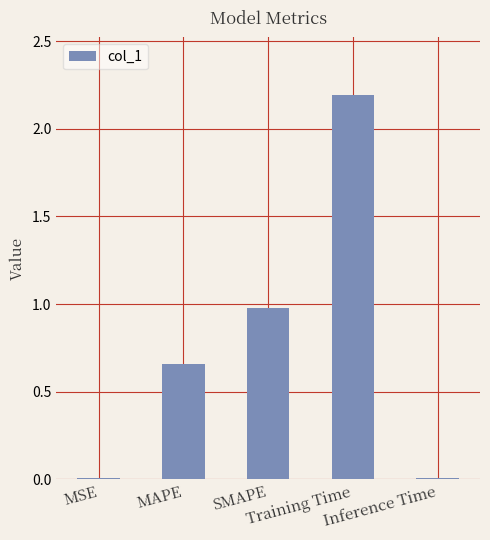

What is the maximum value shown in the chart?

2.2